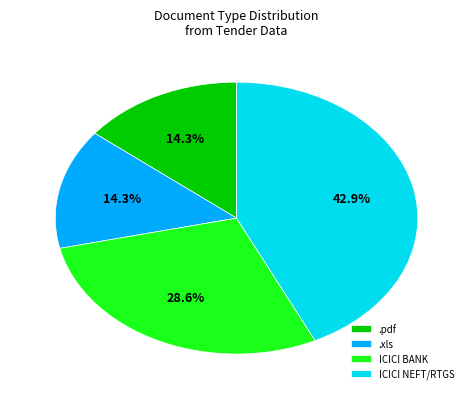

Which slice is the largest?

ICICI NEFT/RTGS